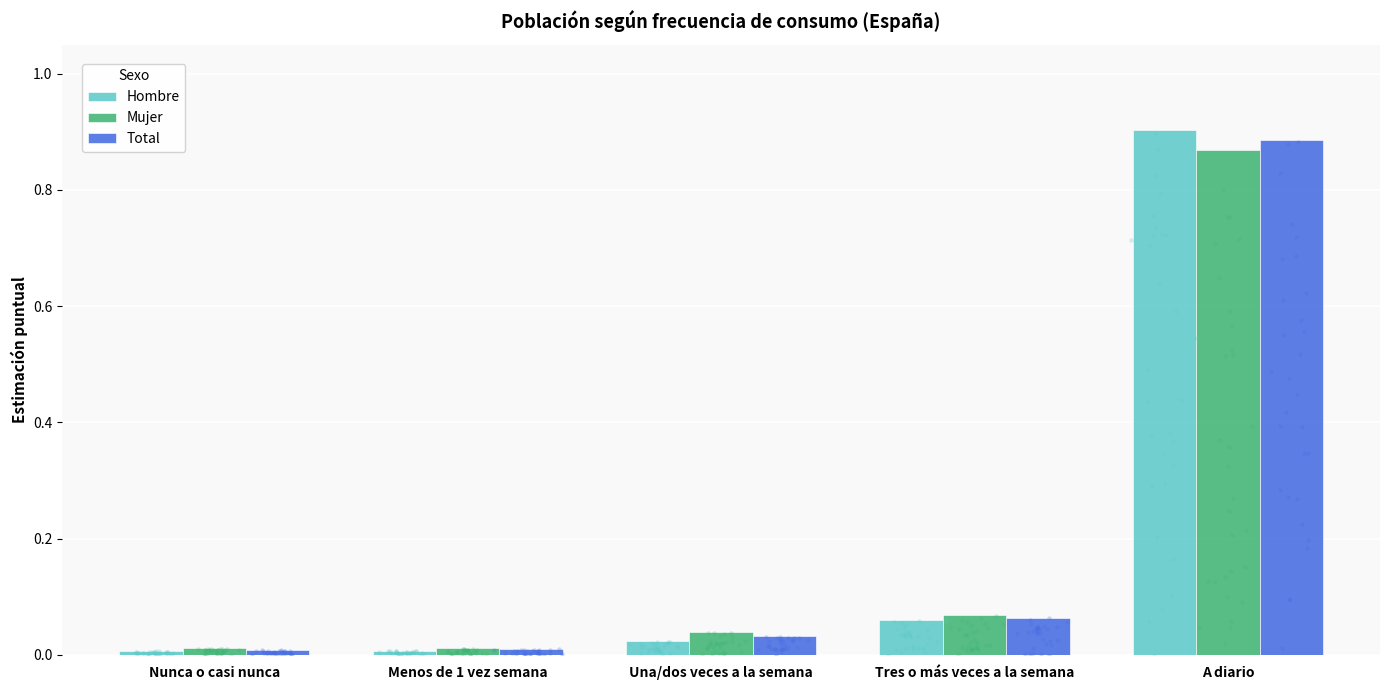

At how many categories does at least one series exceed 0?

5